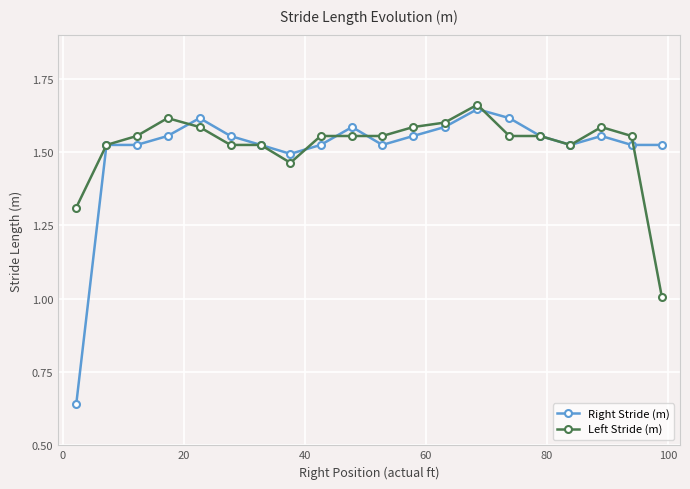

How many lines are shown in the chart?

2